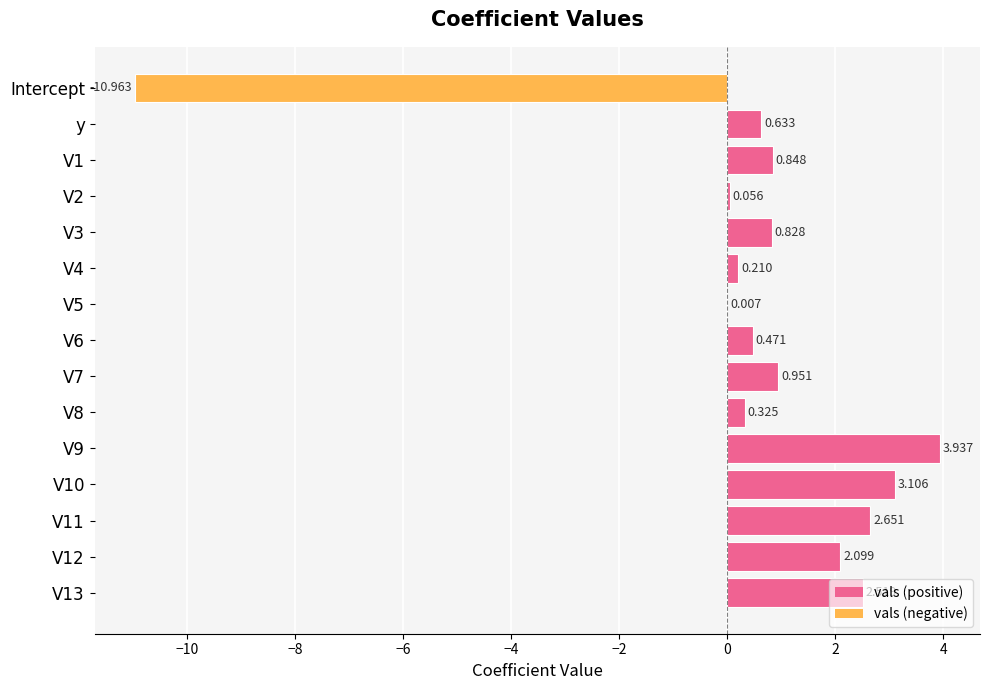

Are the bars horizontal?

Yes